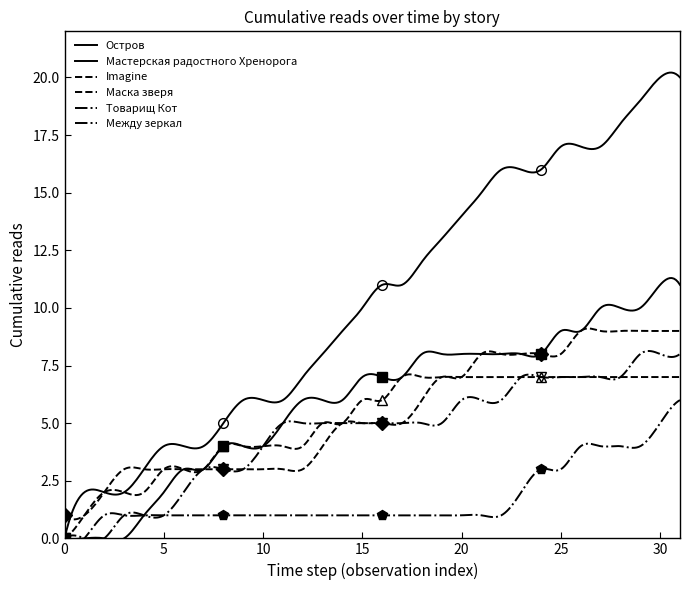

True or false: Между зеркал and Мастерская радостного Хренорога intersect in this chart.

False